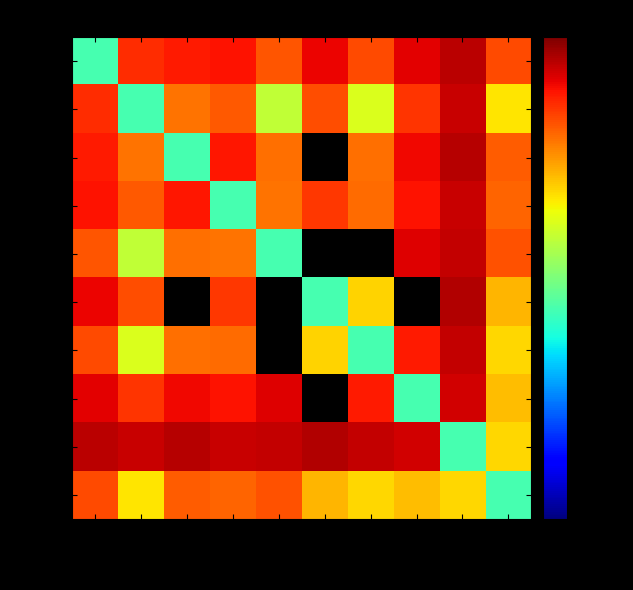

What is the difference between the col_9 values at col_5 and col_8?

8.0